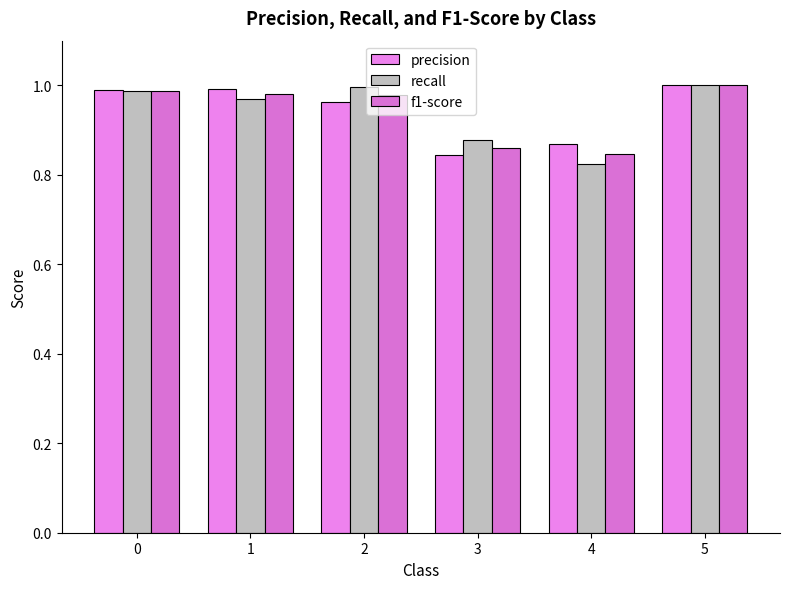

At 5, list the series in order from largest to smallest.

precision, recall, f1-score